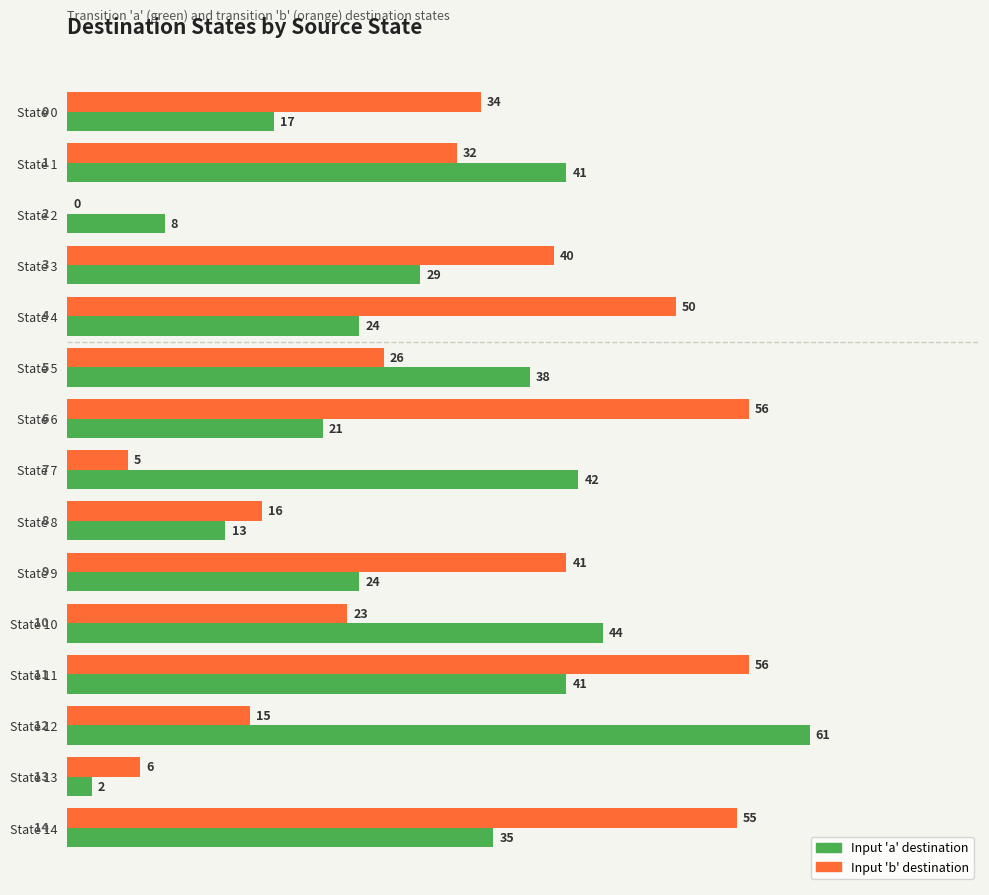

What value does the Input 'b' destination series have at State 10, to the nearest 5?

25